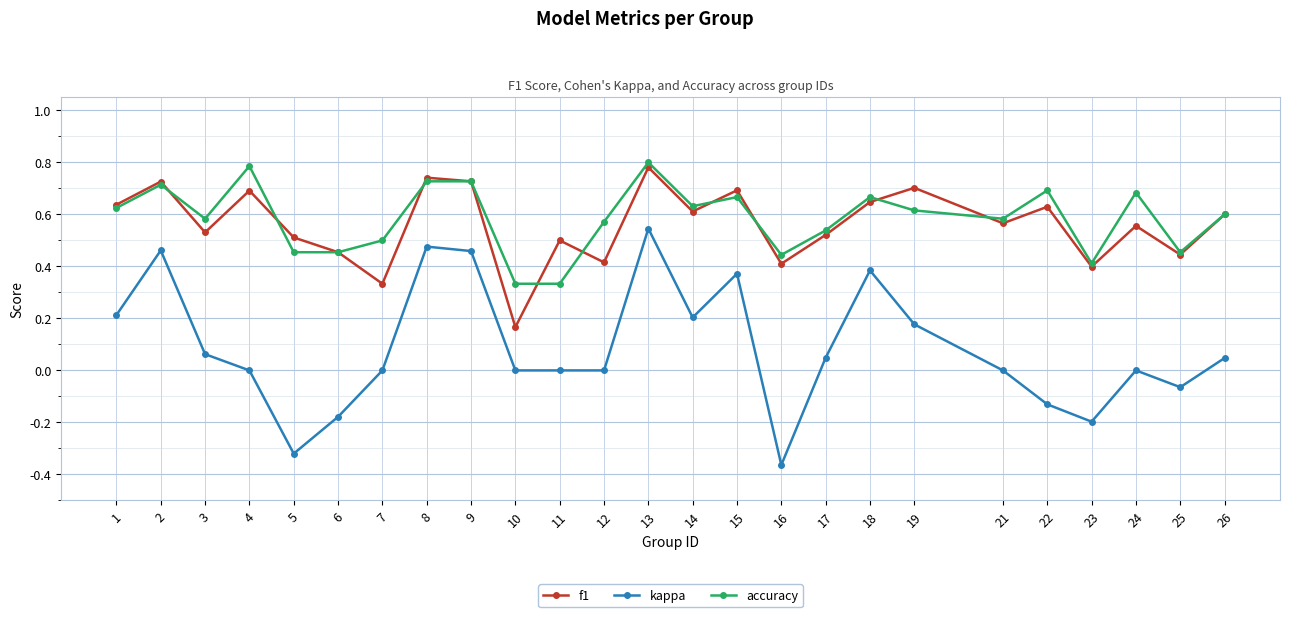

What are all the series names shown in the legend?

f1, kappa, accuracy